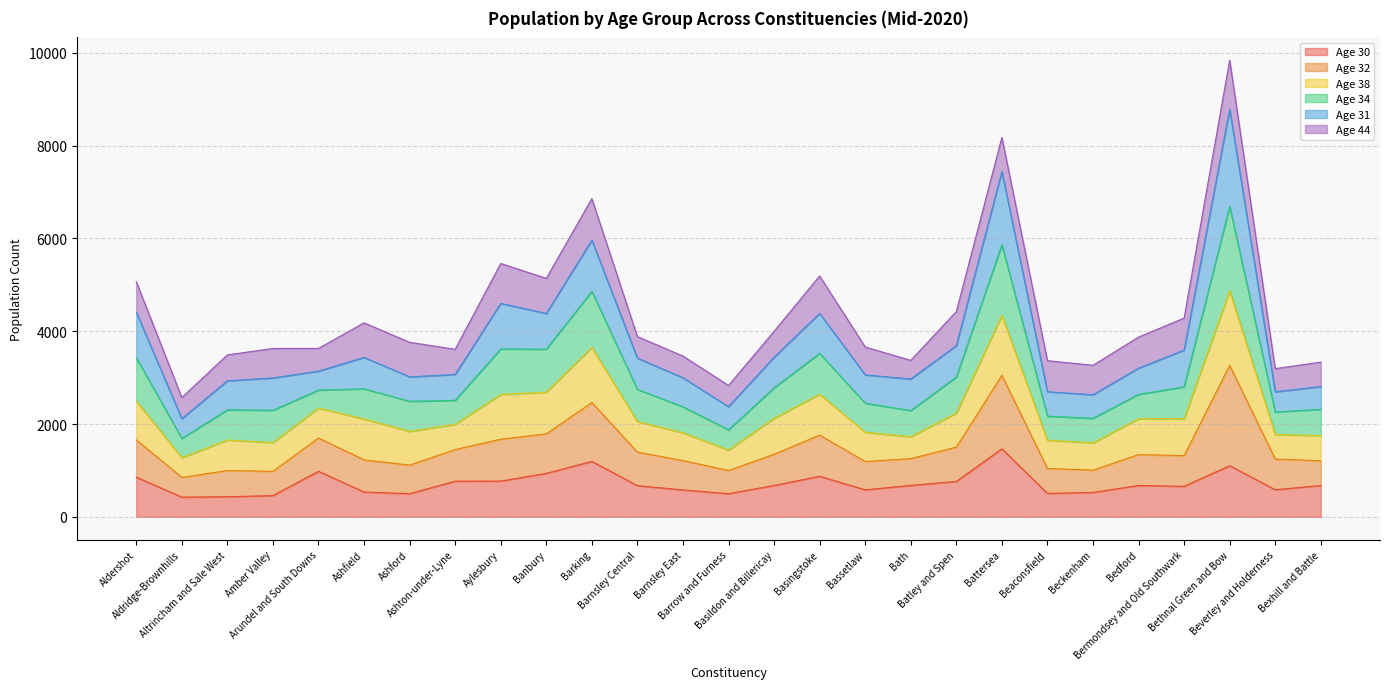

How many values in the Age 30 series exceed 675?

13